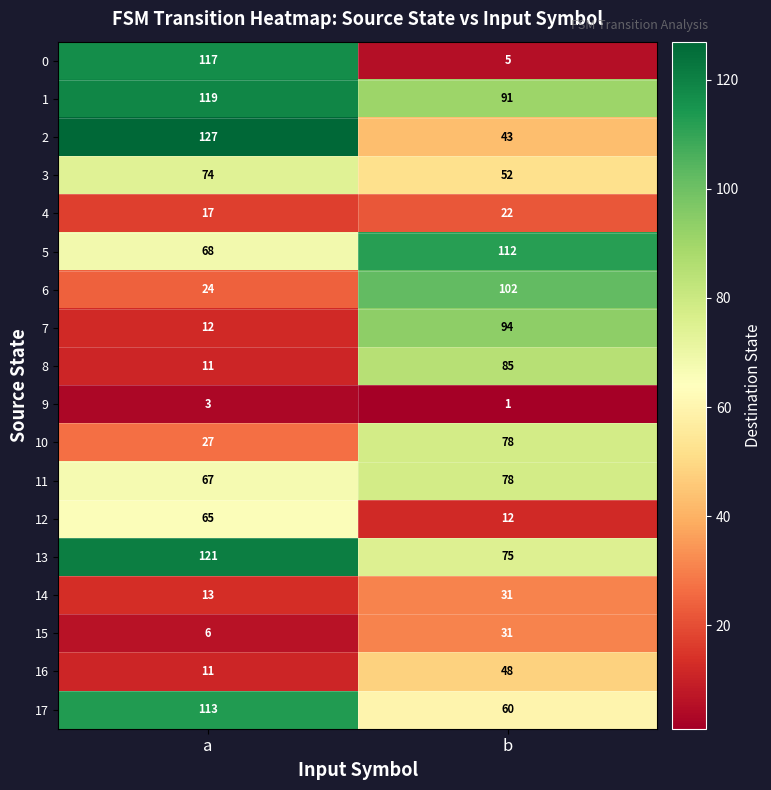

Is it true that 1 equals 119 at a?

True